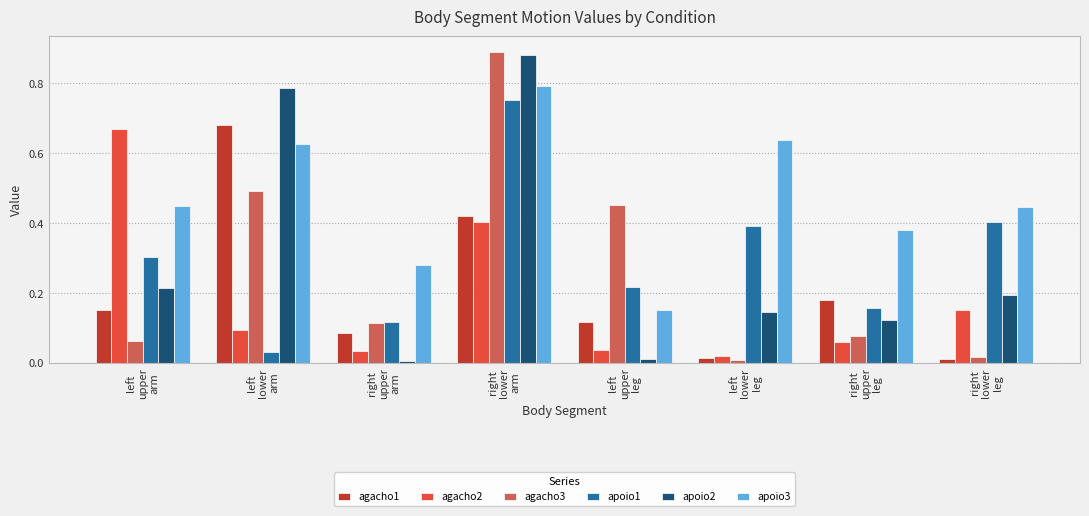

What is the sum of all agacho2 values?

1.5